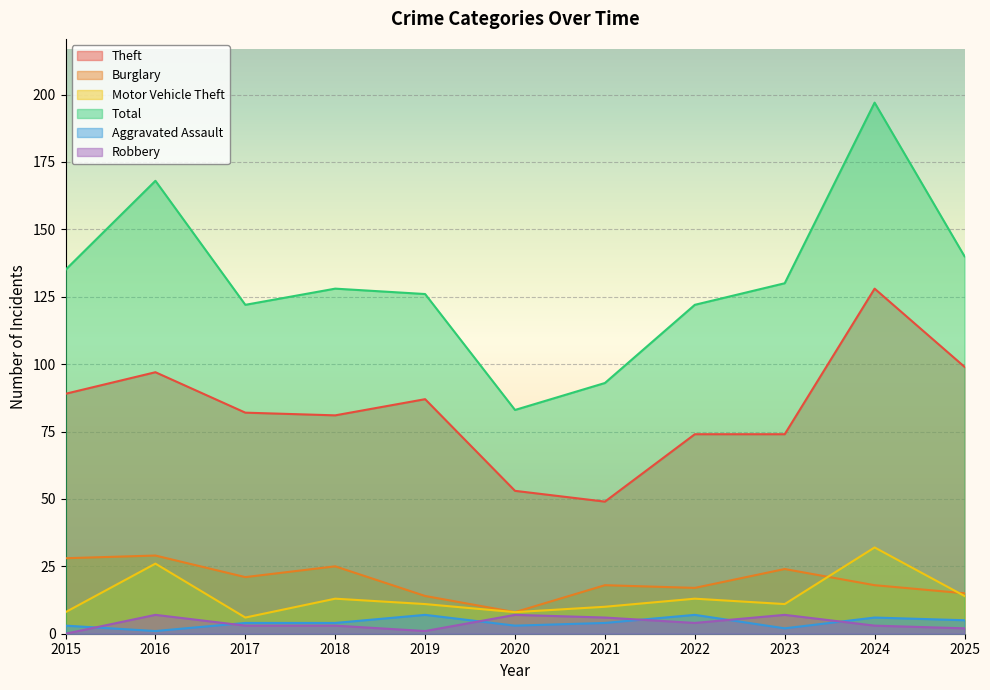

How many interior local valleys does the Burglary series have?

3